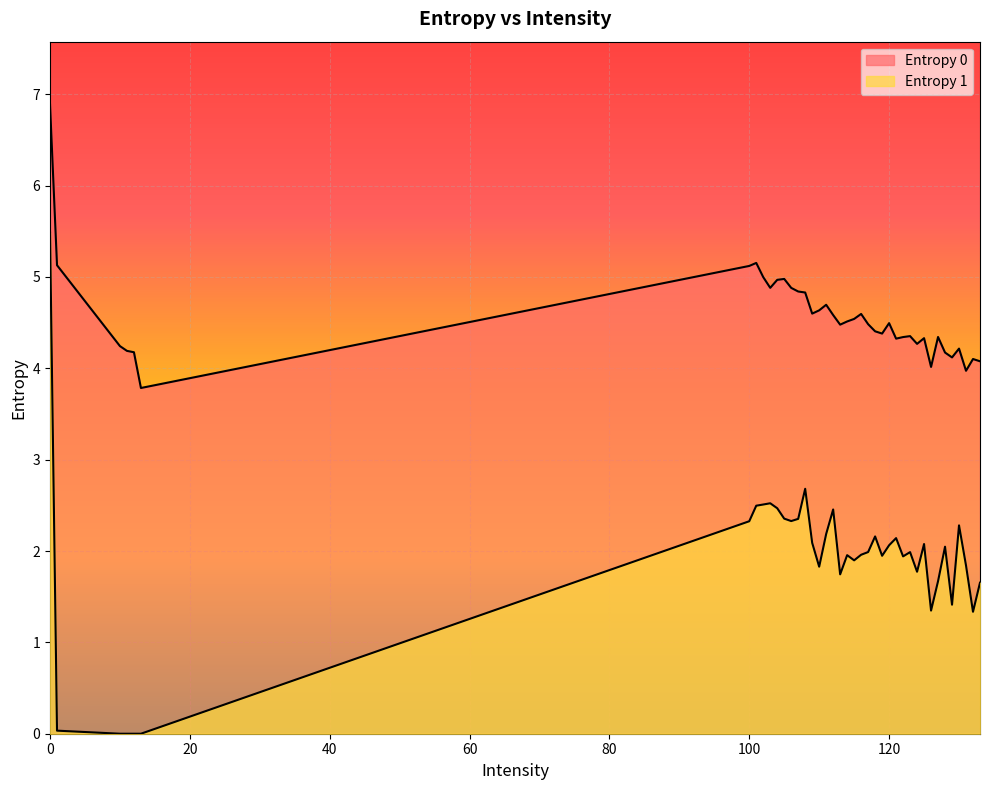

Between 100 and 124, which series saw the biggest shift?

Entropy 0